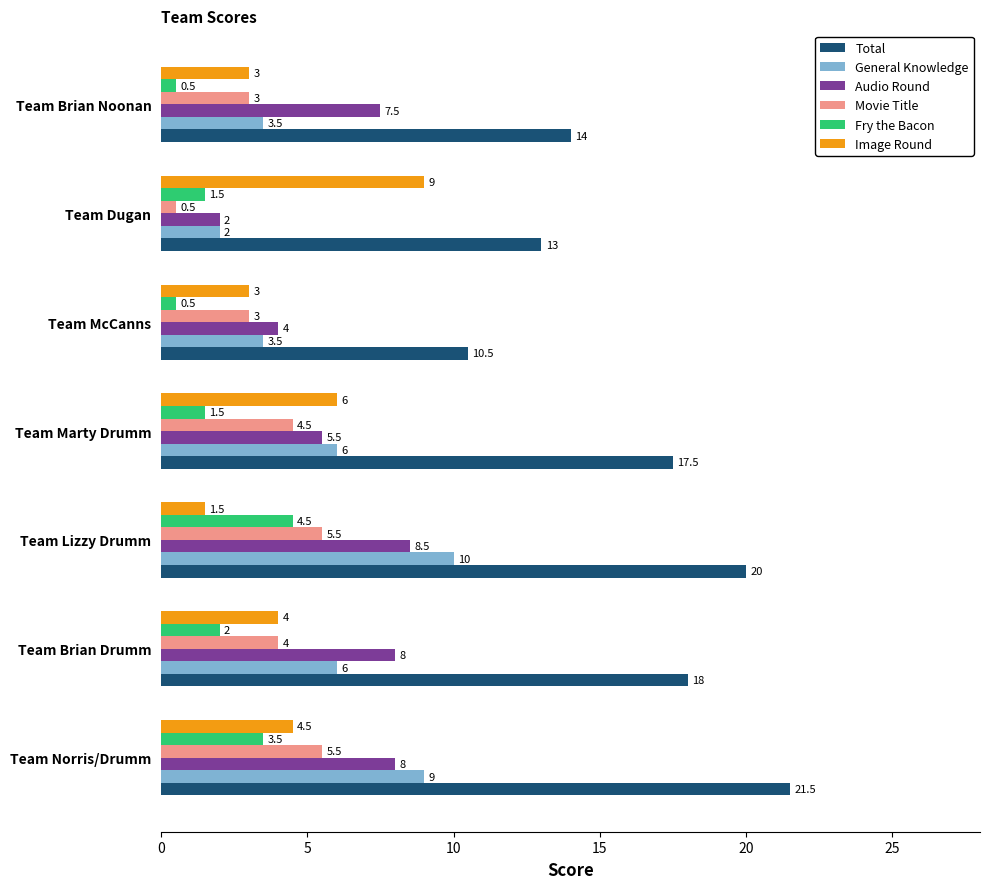

What is the lowest value of the Total series?

10.5